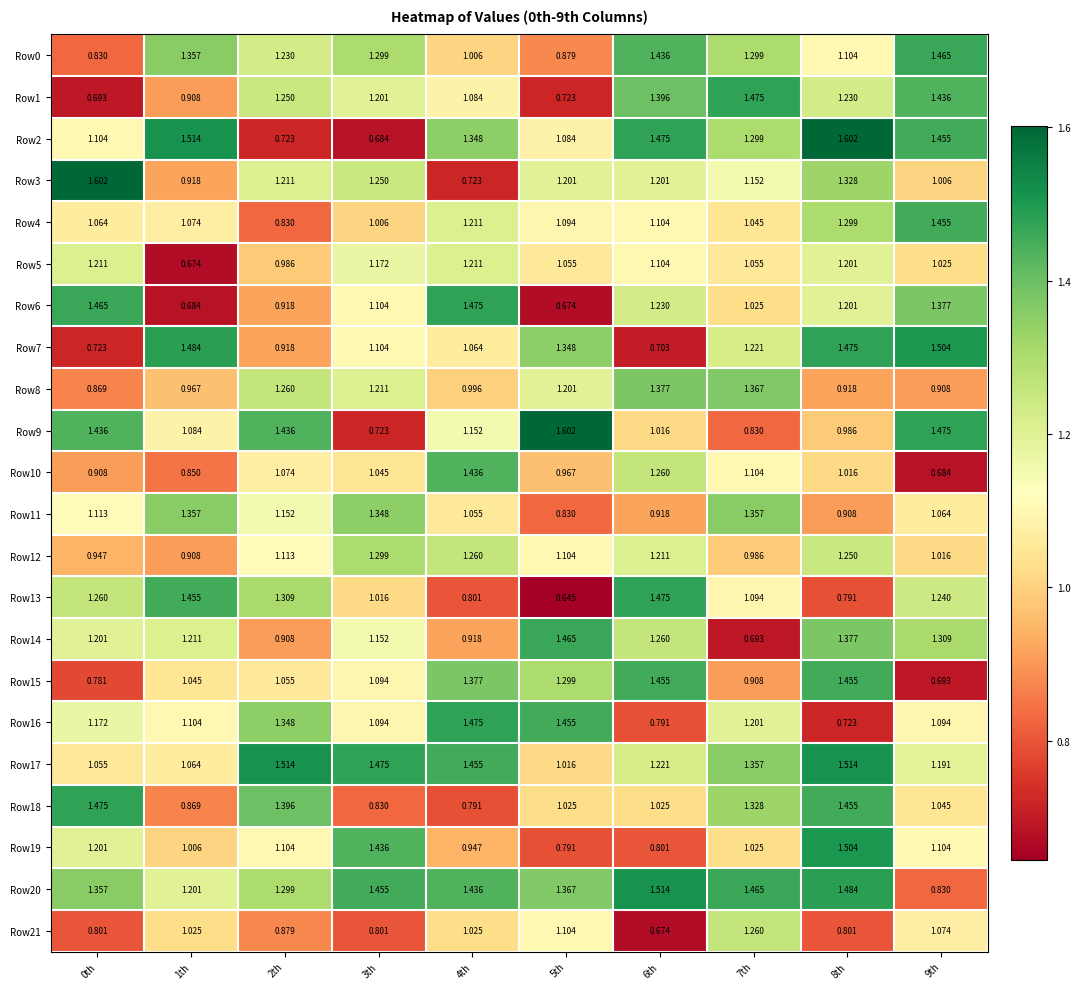

Is the value of Row12 at 5th greater than the value of Row5 at 0th?

No